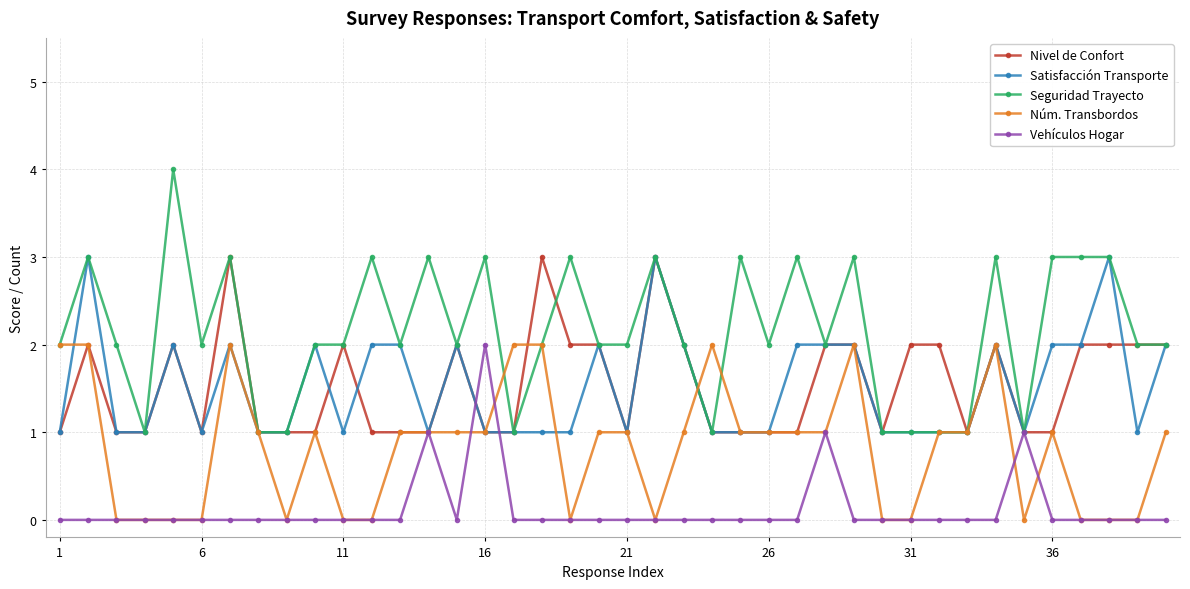

What is the value of the Satisfacción Transporte point at the 32nd from the left?

1